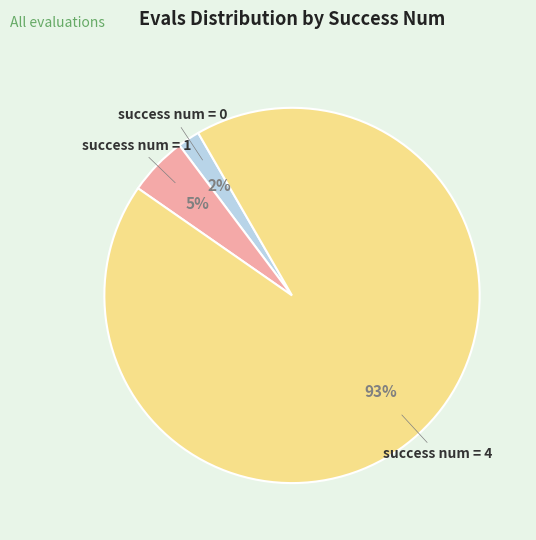

Does any single category account for the majority?

Yes